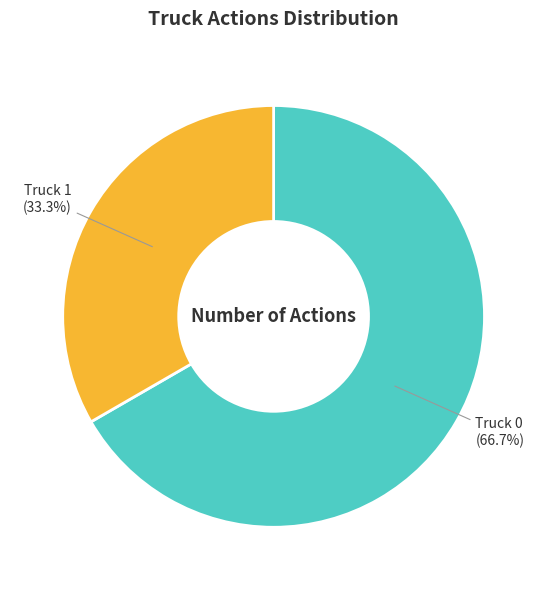

Does any single category account for the majority?

Yes